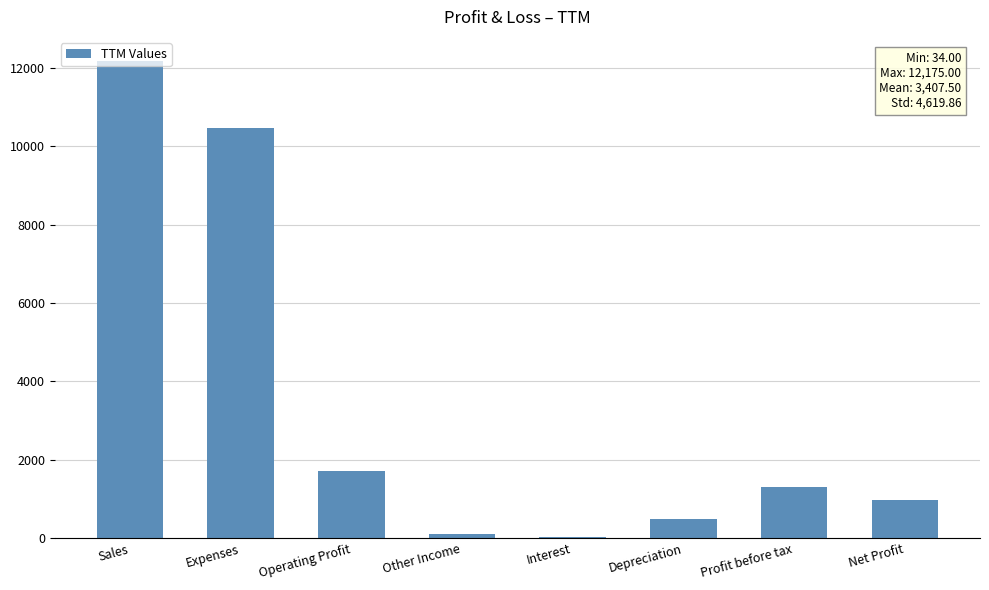

What is the sum of the values at Profit before tax and Operating Profit?

3009